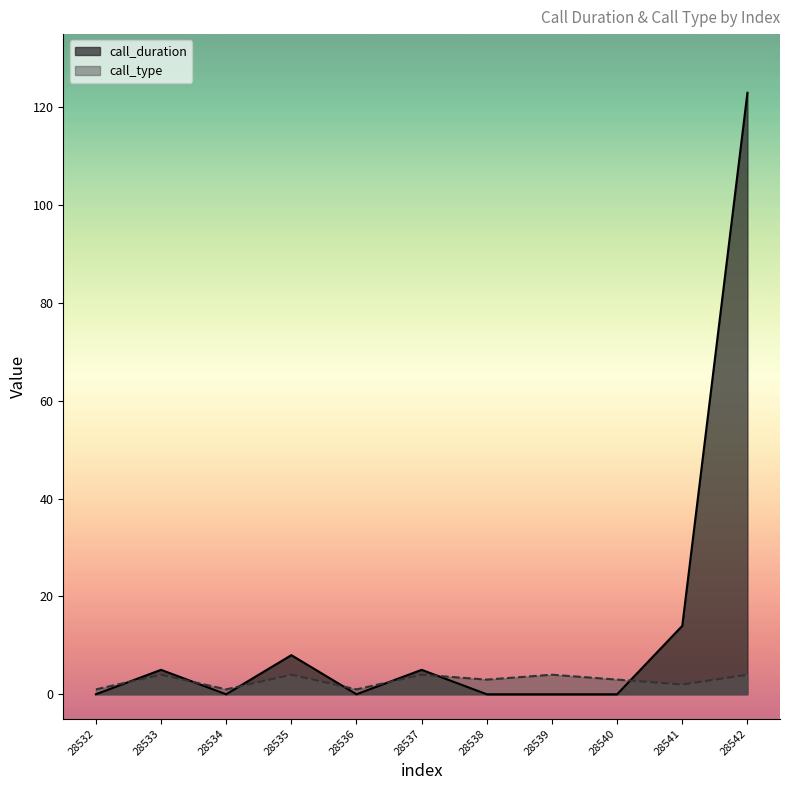

Reading left to right, transcribe all the data shown in this chart.

call_duration: 28532=0	28533=5	28534=0	28535=8	28536=0	28537=5	28538=0	28539=0	28540=0	28541=14	28542=123
call_type: 28532=1	28533=4	28534=1	28535=4	28536=1	28537=4	28538=3	28539=4	28540=3	28541=2	28542=4